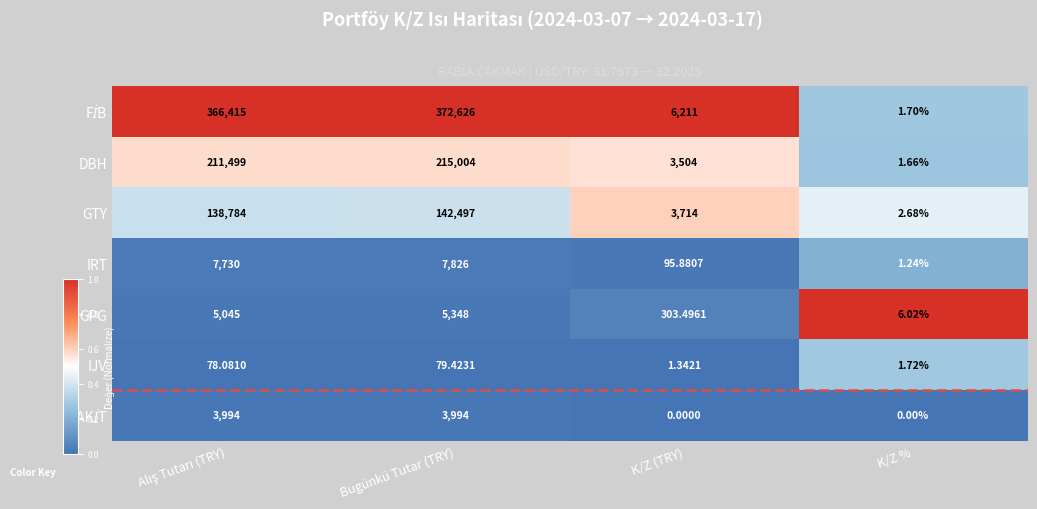

Which category has the highest value across all series?

Bugünkü Tutar (TRY)